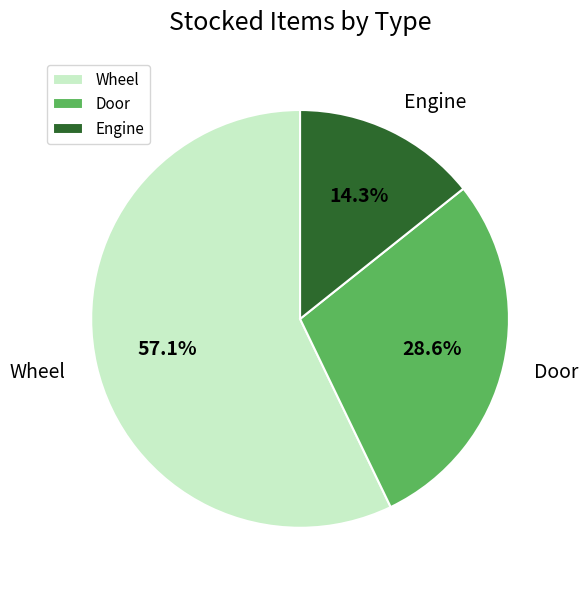

How many slices are in this pie chart?

3